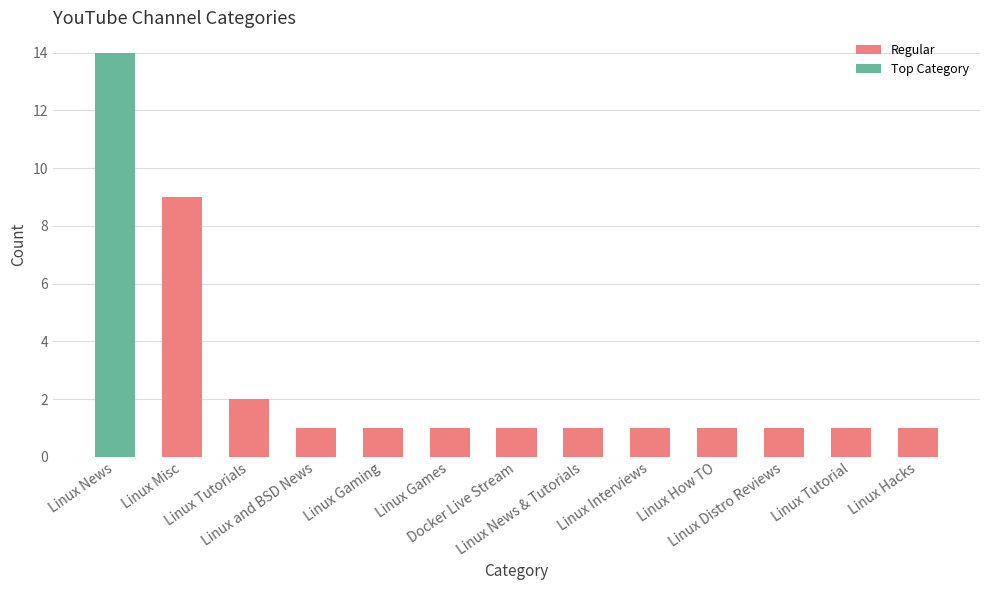

What is the ratio of the value at Linux Tutorials to the value at Linux News?

0.1